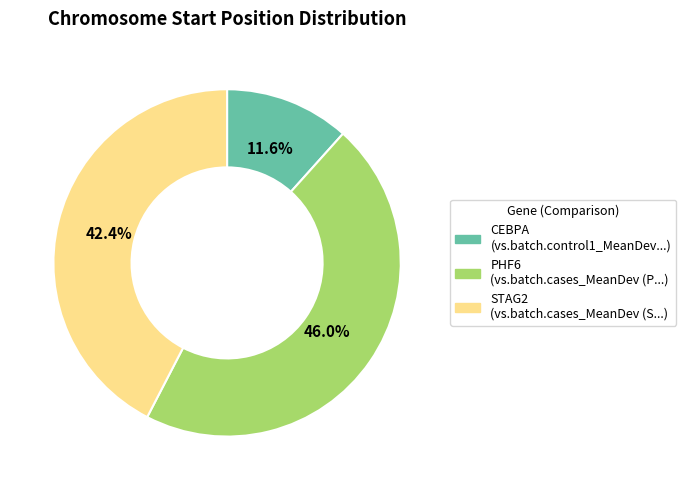

Does any single category account for the majority?

No